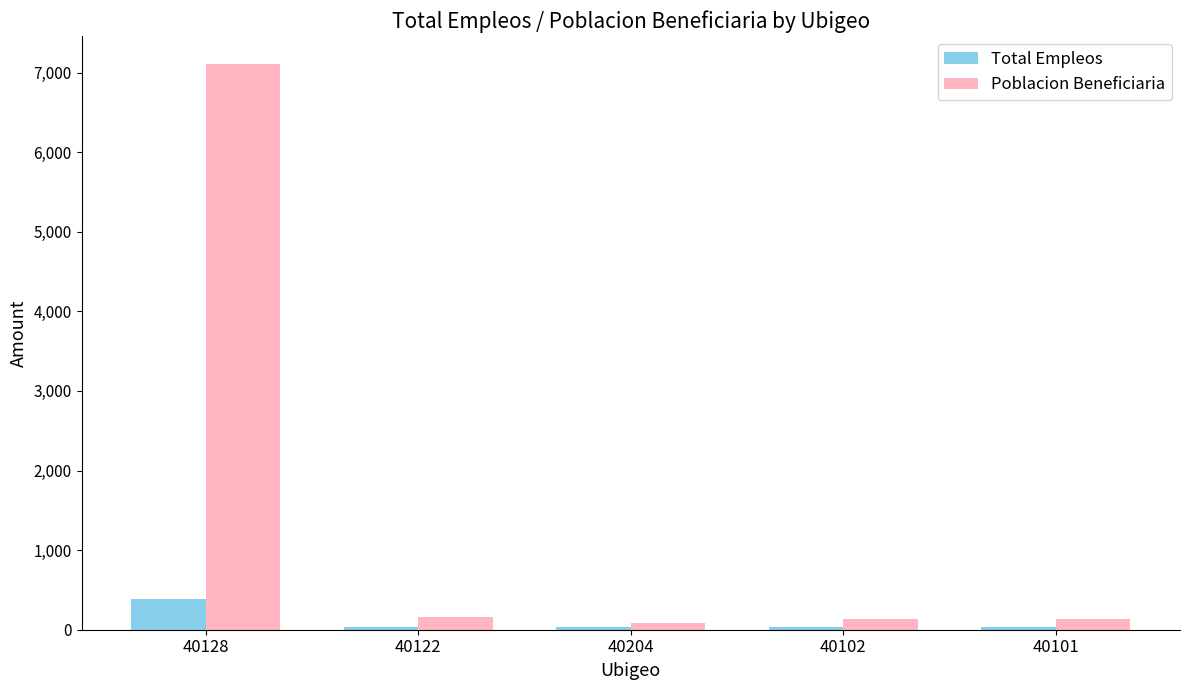

Which series has the widest spread of values?

Poblacion Beneficiaria